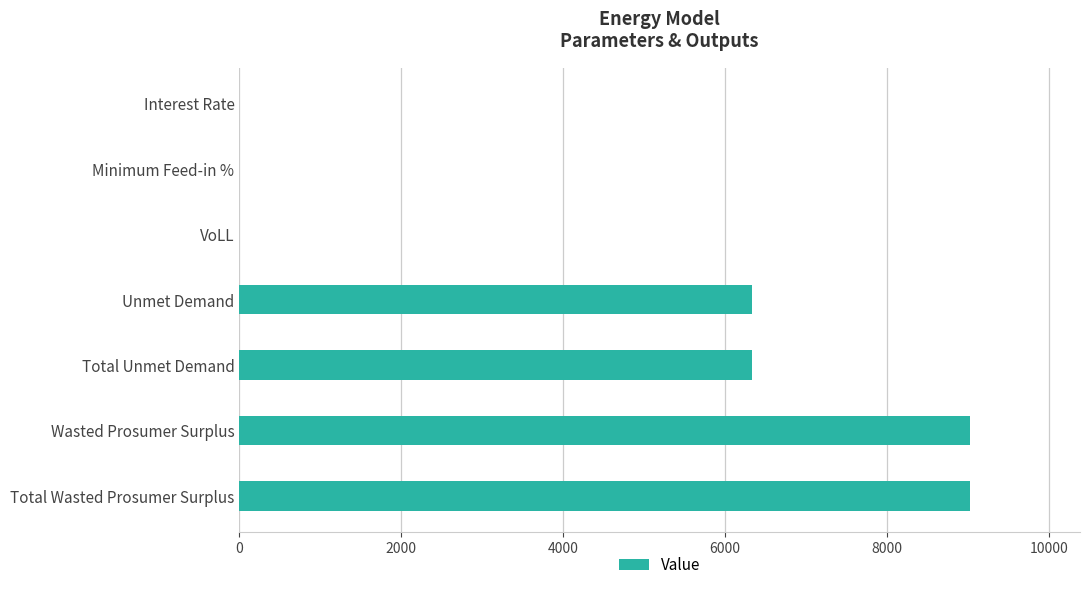

Are the bars grouped side by side (vs. stacked)?

No